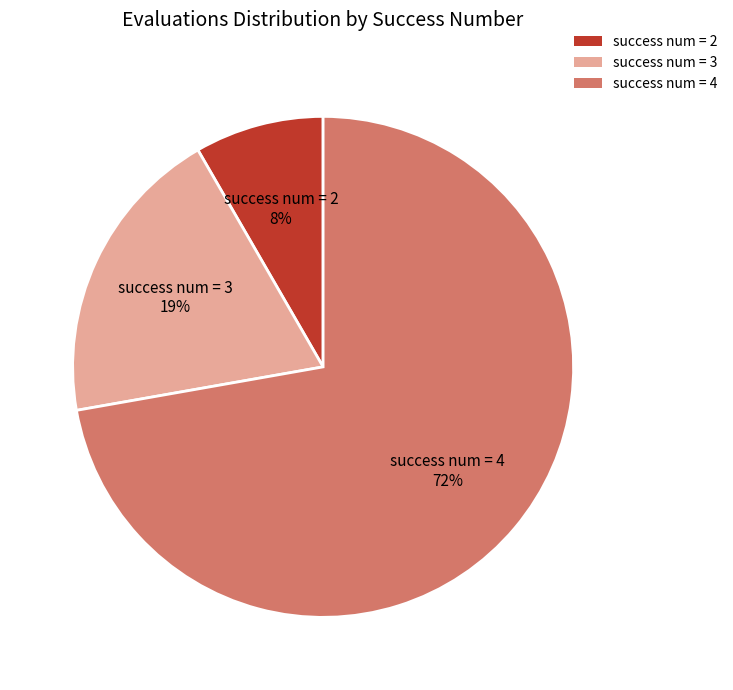

The success num = 4 slice represents 59% of the pie. True or false?

False